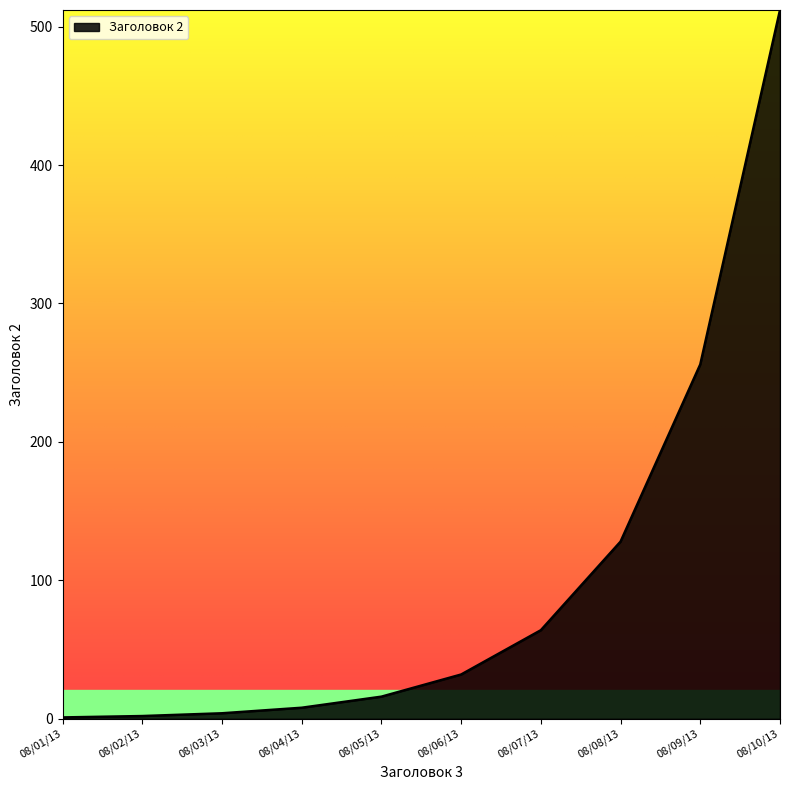

Which category has the highest value across all series?

08/10/13